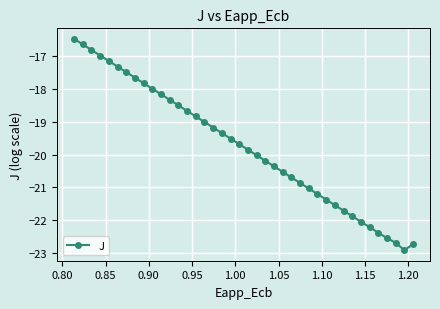

What is the maximum value shown in the chart?

-16.5